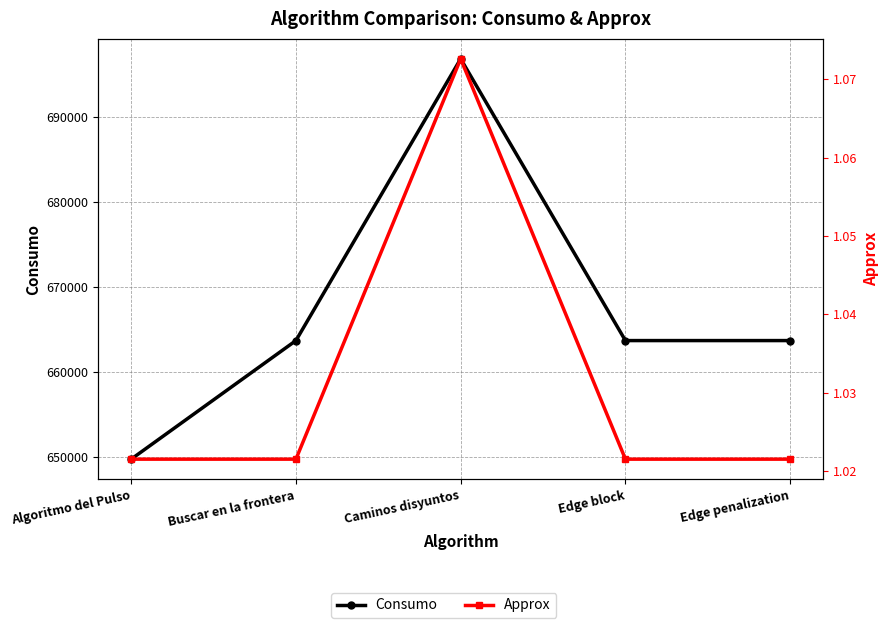

What is the approximate value of Approx at Algoritmo del Pulso?

1.0